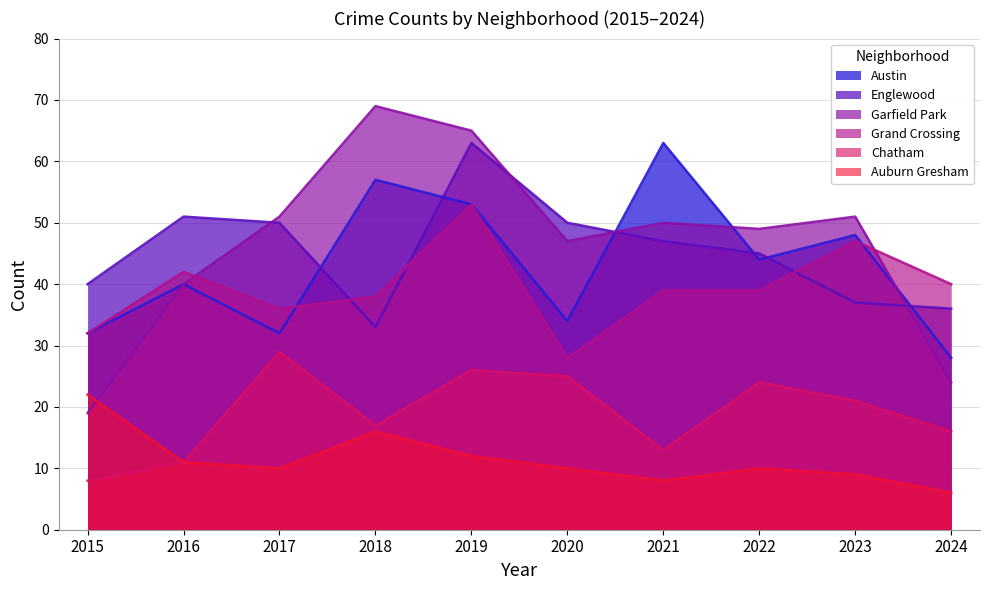

What is the value of the Chatham point at the 5th from the left?

26